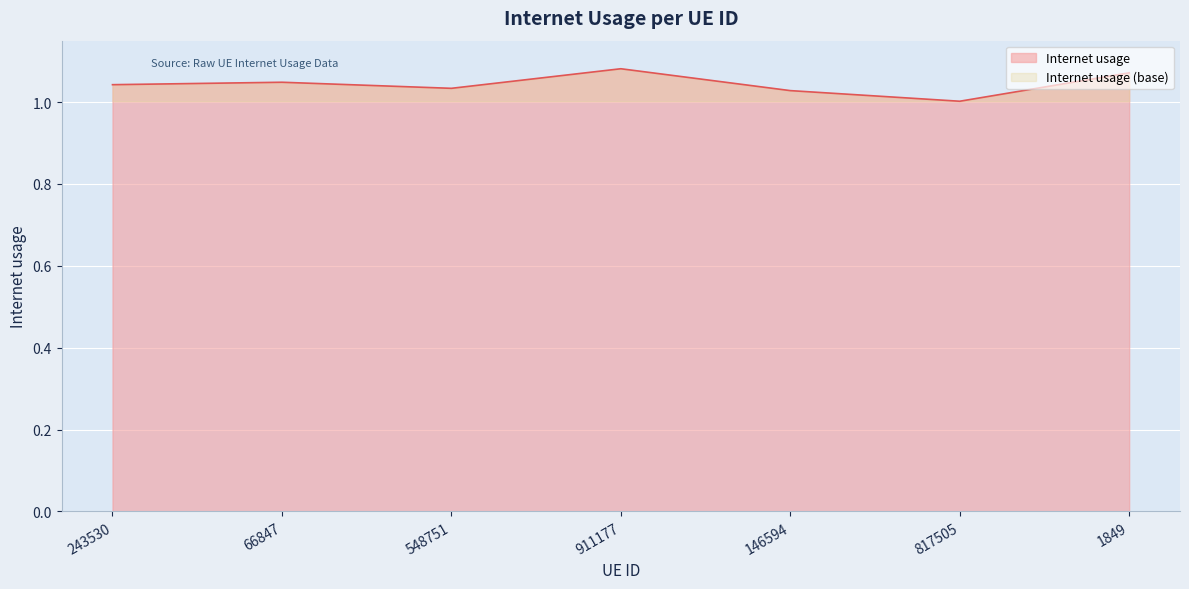

Where is the data nearest to the value 1?

817505